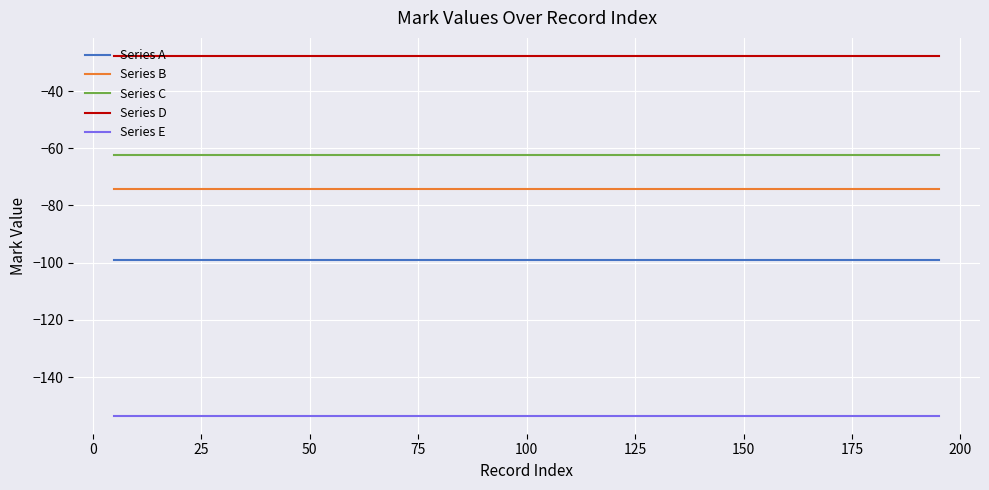

How many lines are shown in the chart?

5